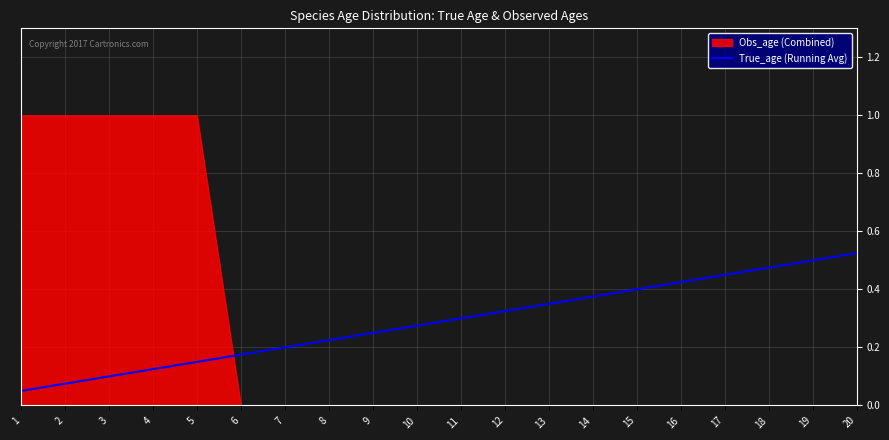

What is the sum of all values?

5.8